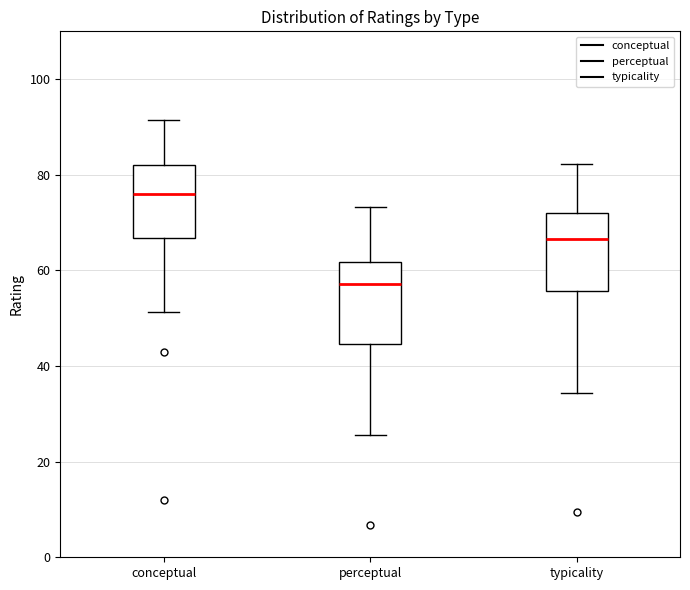

Where does the upper whisker of the box for typicality end on the y-axis? The values are not printed on the chart, so give them approximately, as read against the axis.

82